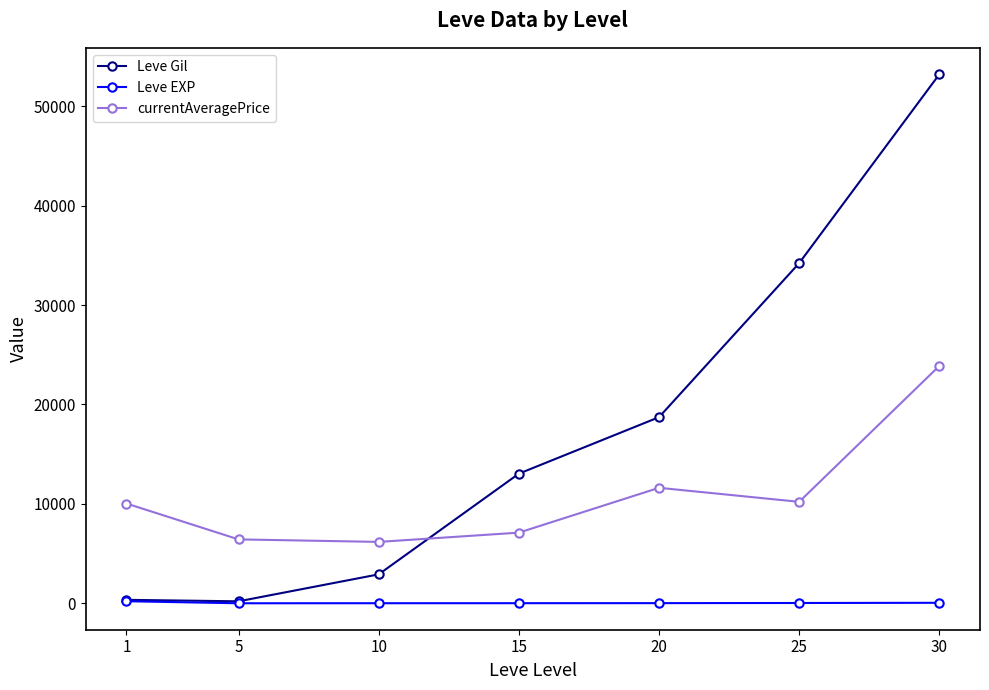

What are all the series names shown in the legend?

Leve Gil, Leve EXP, currentAveragePrice